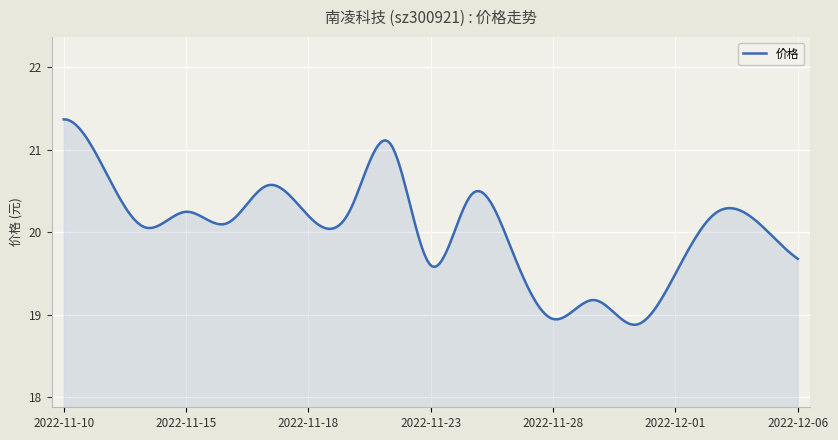

What is the greatest value displayed?

21.4